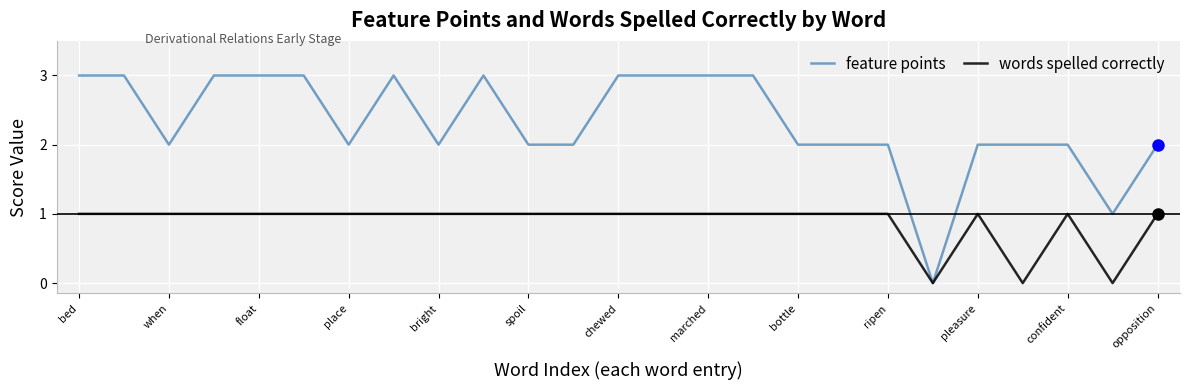

List the series in order of their peak value, lowest first.

words spelled correctly, feature points